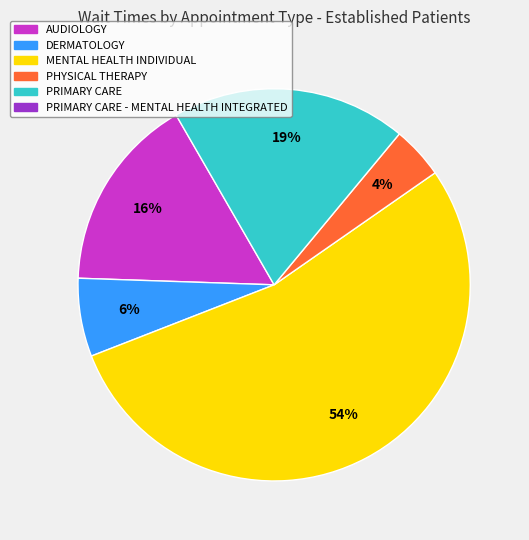

To the nearest percent, what is the average slice percentage?

20%